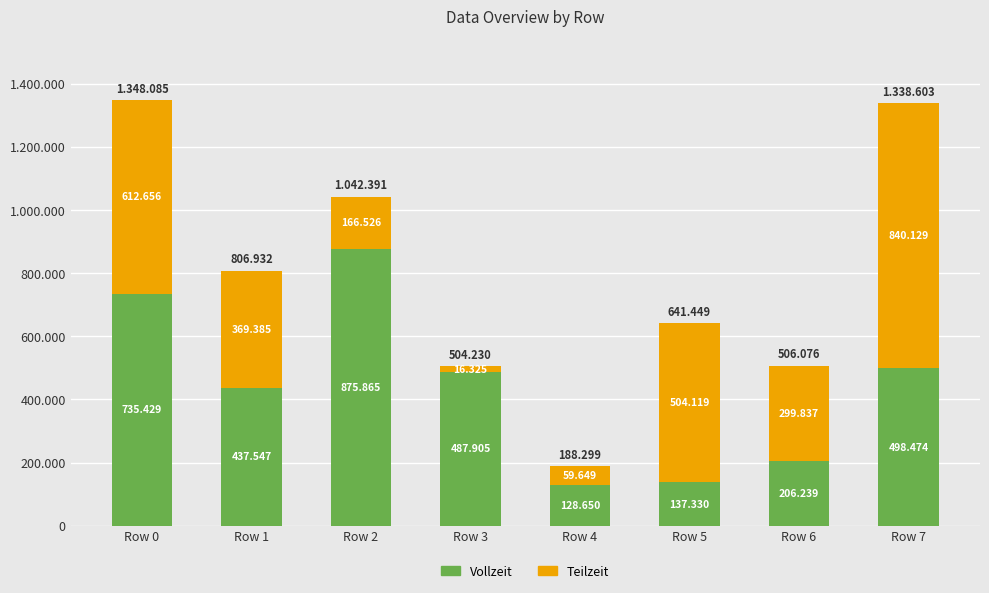

What is the value of the Vollzeit bar at the 5th from the left?

128650